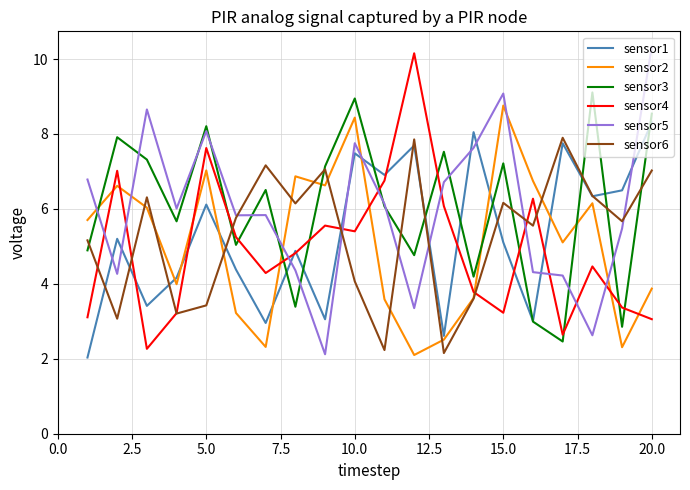

What are all the series names shown in the legend?

sensor1, sensor2, sensor3, sensor4, sensor5, sensor6